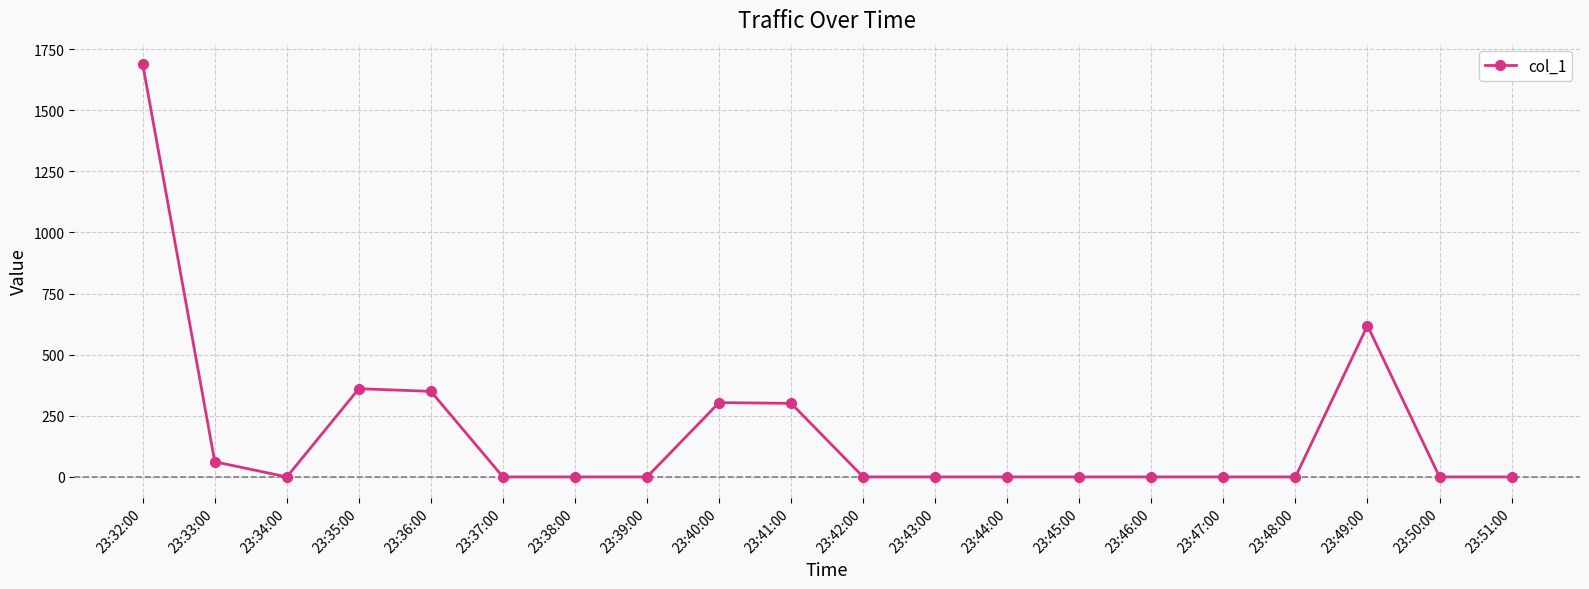

Is it true that the value at 23:40:00 is 304?

True